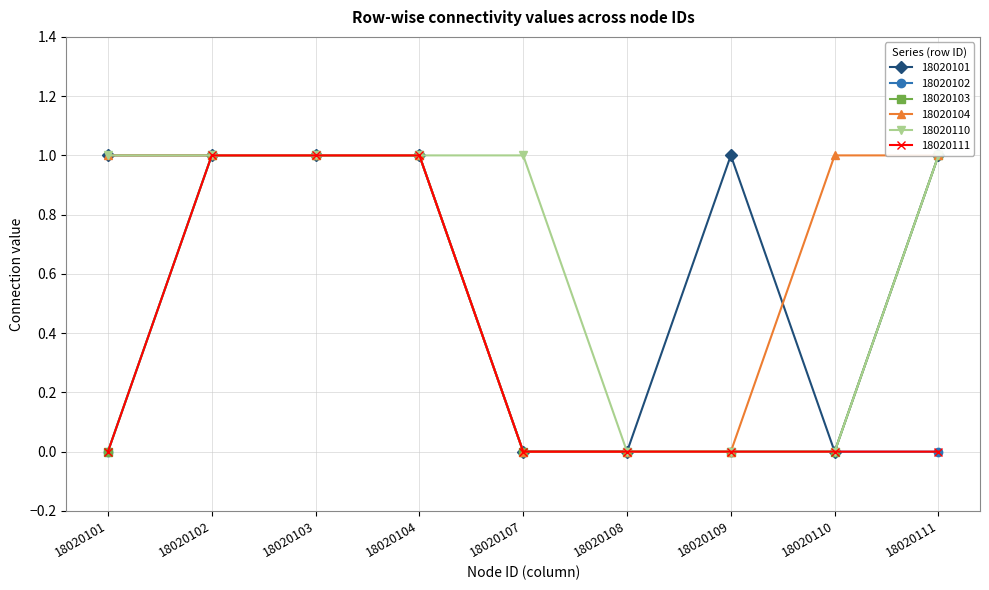

Rank the series at 18020101 from highest to lowest value.

18020101, 18020104, 18020110, 18020102, 18020103, 18020111